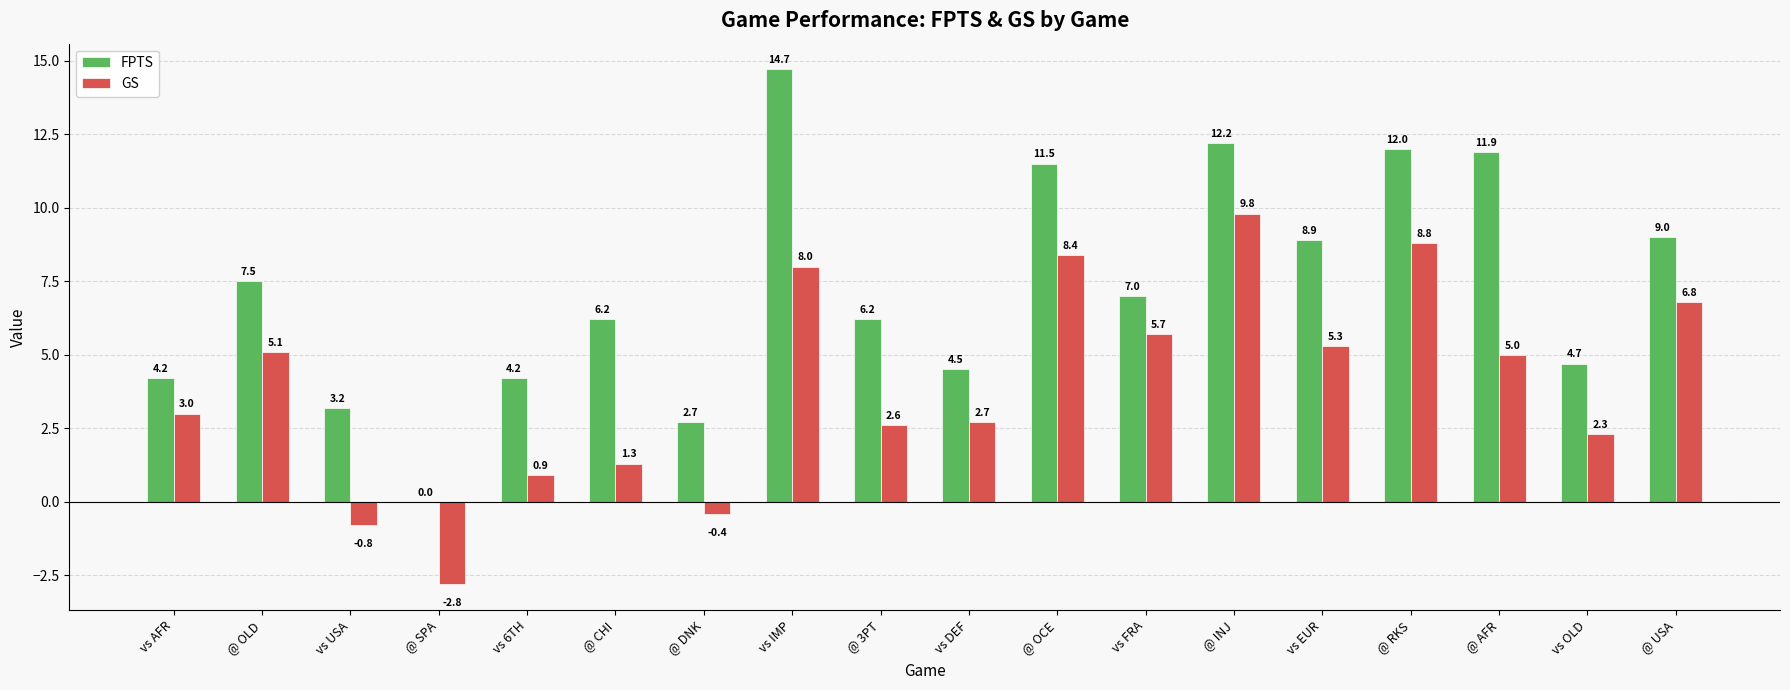

Which category has the highest value in the FPTS series?

vs IMP